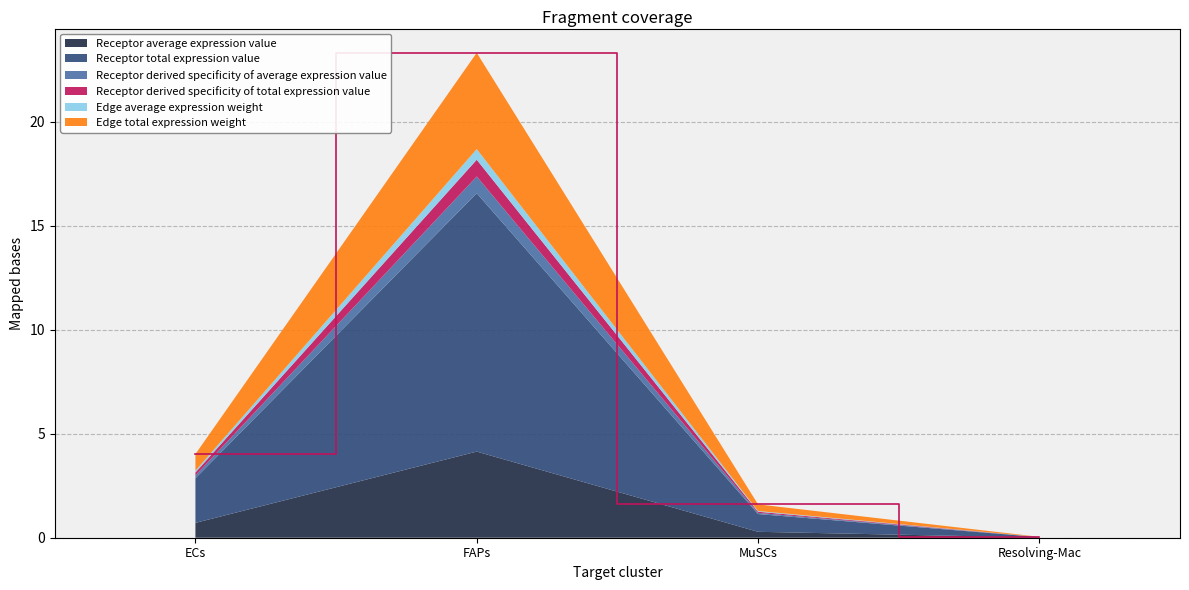

Reading right to left, list all the values displayed in this chart.

Receptor average expression value: Resolving-Mac=0.0	MuSCs=0.3	FAPs=4.1	ECs=0.7
Receptor total expression value: Resolving-Mac=0.0	MuSCs=0.9	FAPs=12.4	ECs=2.1
Receptor derived specificity of average expression value: Resolving-Mac=0.0	MuSCs=0.1	FAPs=0.8	ECs=0.1
Receptor derived specificity of total expression value: Resolving-Mac=0.0	MuSCs=0.1	FAPs=0.8	ECs=0.1
Edge average expression weight: Resolving-Mac=0.0	MuSCs=0.0	FAPs=0.5	ECs=0.1
Edge total expression weight: Resolving-Mac=0.0	MuSCs=0.3	FAPs=4.6	ECs=0.8